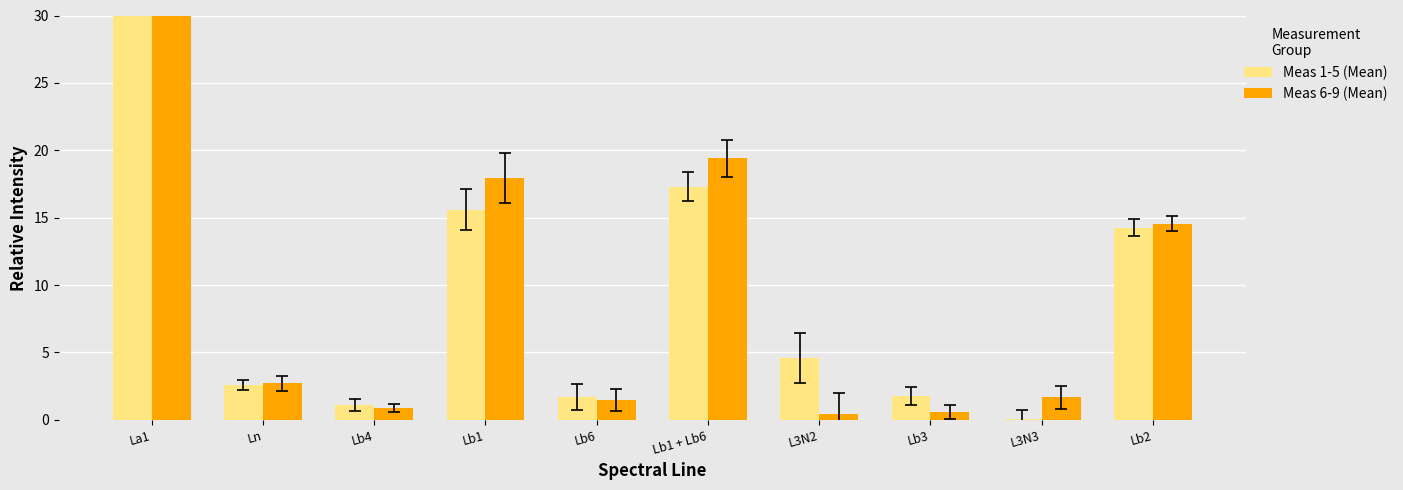

How many values in the Meas 6-9 (Mean) series are below 2?

5